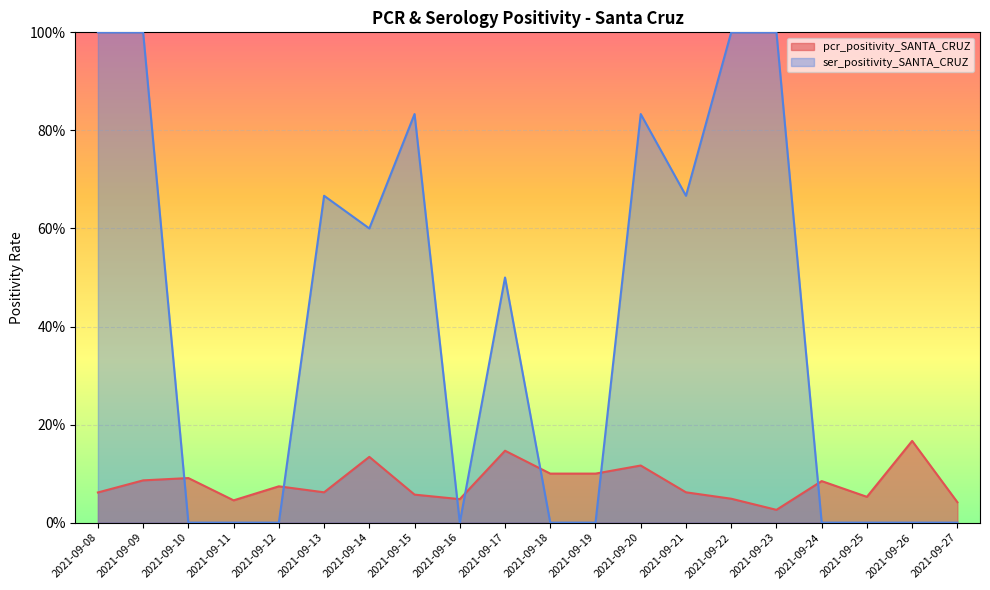

True or false: ser_positivity_SANTA_CRUZ and pcr_positivity_SANTA_CRUZ intersect in this chart.

True